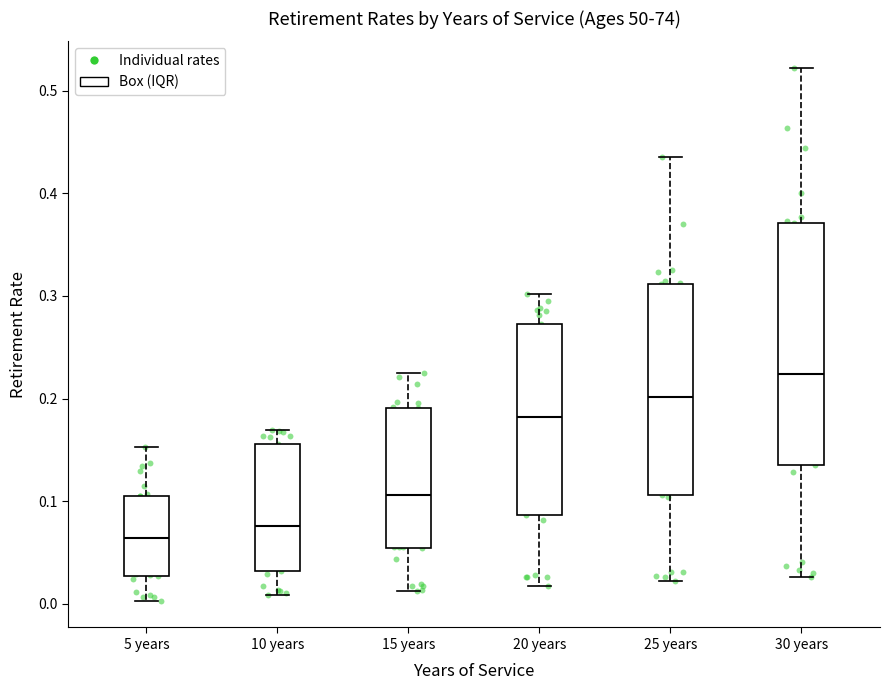

Which box's median line is the lowest?

5 years